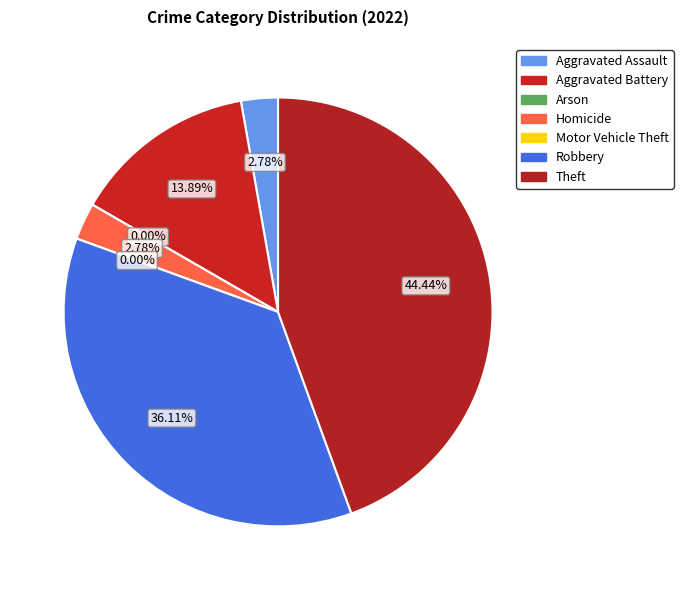

Rank the categories by value from highest to lowest.

Theft, Robbery, Aggravated Battery, Aggravated Assault, Homicide, Arson, Motor Vehicle Theft